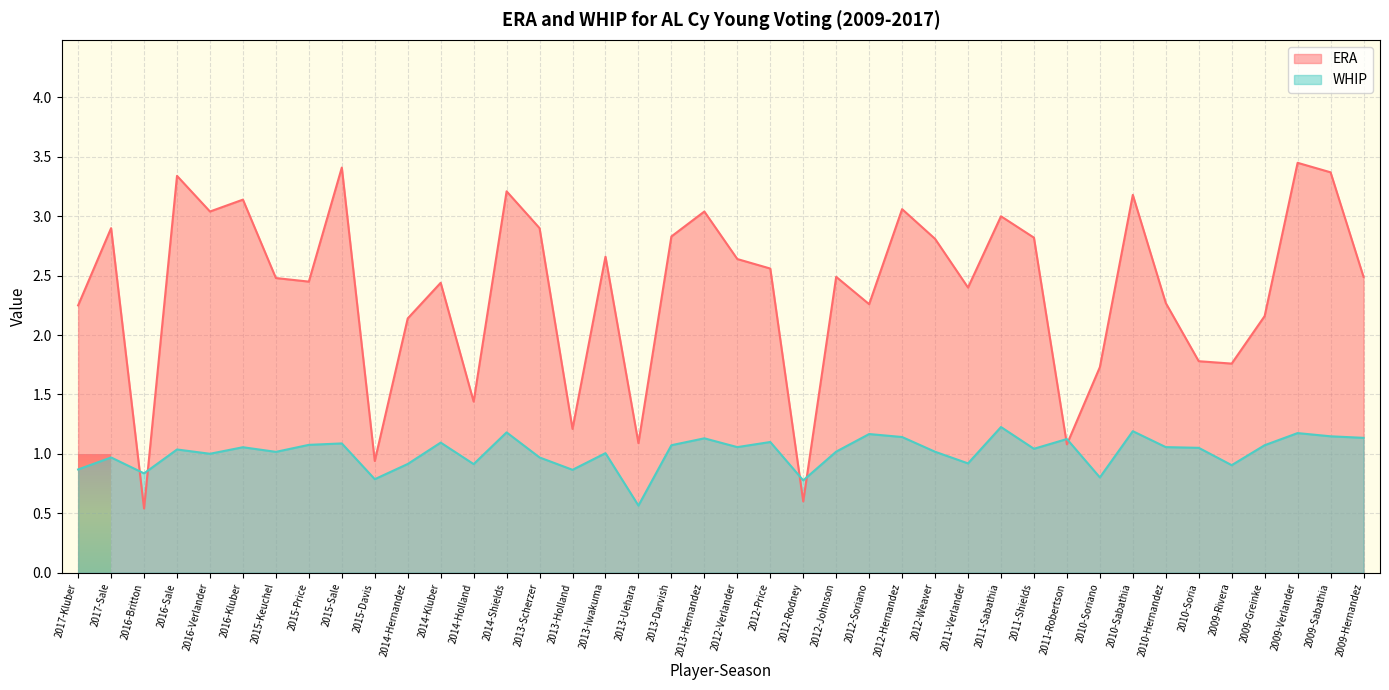

True or false: ERA and WHIP cross at least once.

True